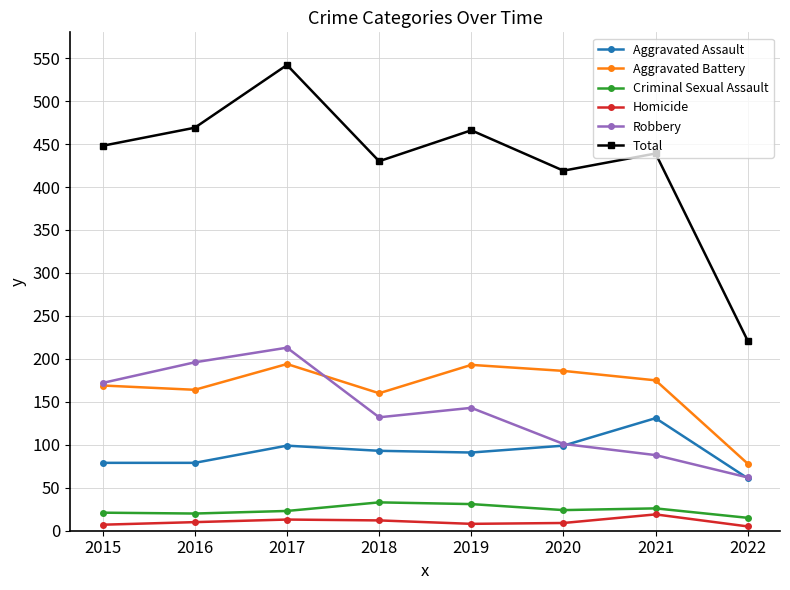

Which series has the largest range (max minus min)?

Total